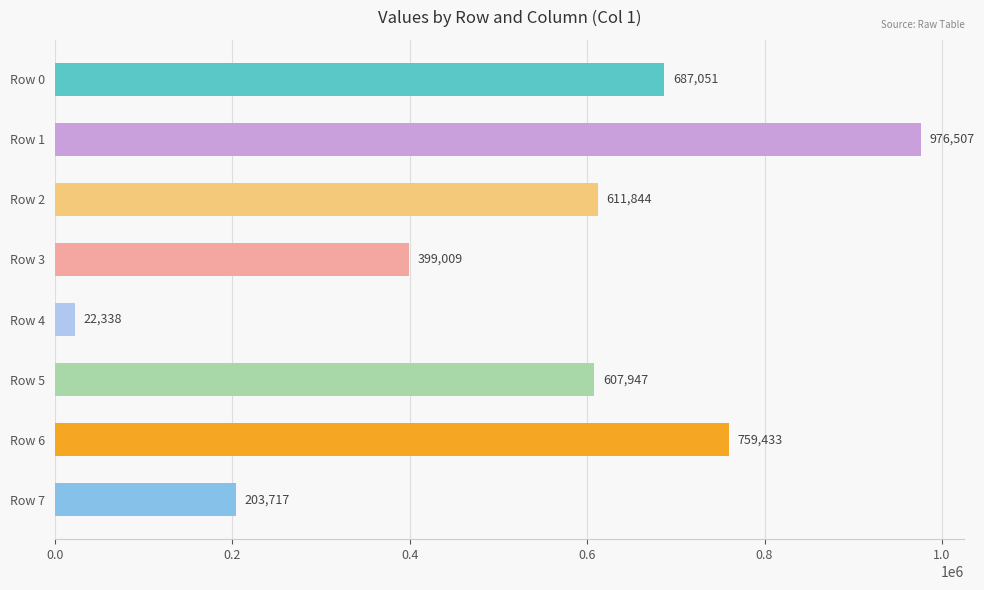

At which category does the chart reach its minimum across all series?

Row 4